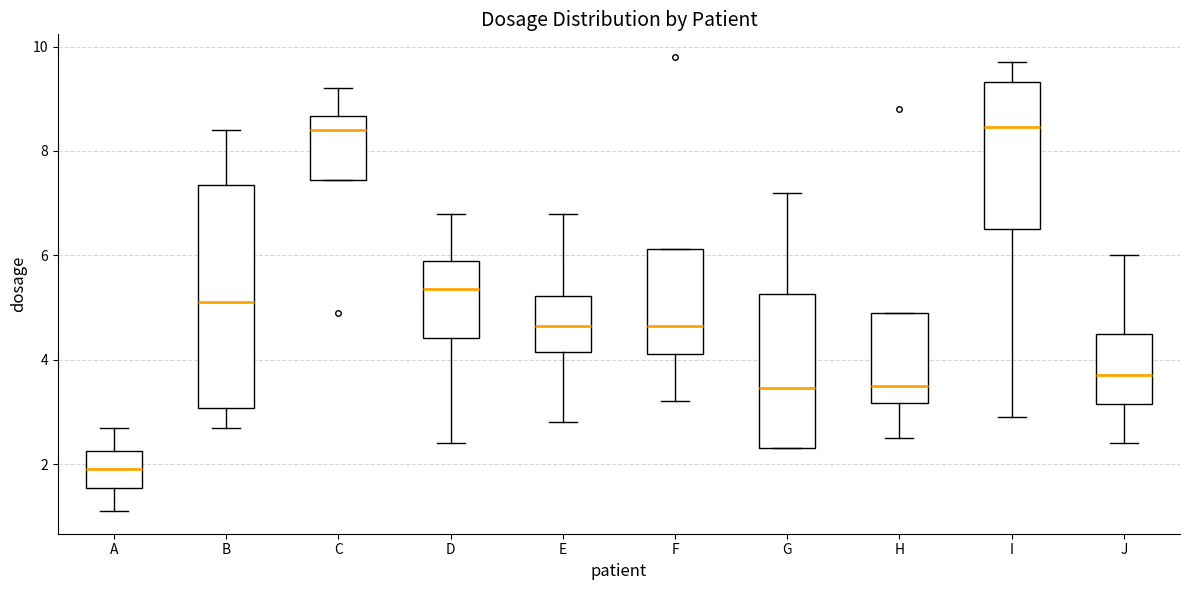

Reading left to right, read every box against the y-axis: the position of its median line, the range the box covers, and the ends of its whiskers. The values are not printed on the chart, so give them approximately, as read against the axis.

A: median 2.0, box 1.6 to 2.2, whiskers 1.2 to 2.8
B: median 5.2, box 3.0 to 7.4, whiskers 2.8 to 8.4
C: median 8.4, box 7.4 to 8.6, whiskers 7.4 to 9.2
D: median 5.4, box 4.4 to 6.0, whiskers 2.4 to 6.8
E: median 4.6, box 4.2 to 5.2, whiskers 2.8 to 6.8
F: median 4.6, box 4.2 to 6.2, whiskers 3.2 to 6.2
G: median 3.4, box 2.4 to 5.2, whiskers 2.4 to 7.2
H: median 3.6, box 3.2 to 5.0, whiskers 2.6 to 5.0
I: median 8.4, box 6.6 to 9.4, whiskers 3.0 to 9.8
J: median 3.8, box 3.2 to 4.6, whiskers 2.4 to 6.0